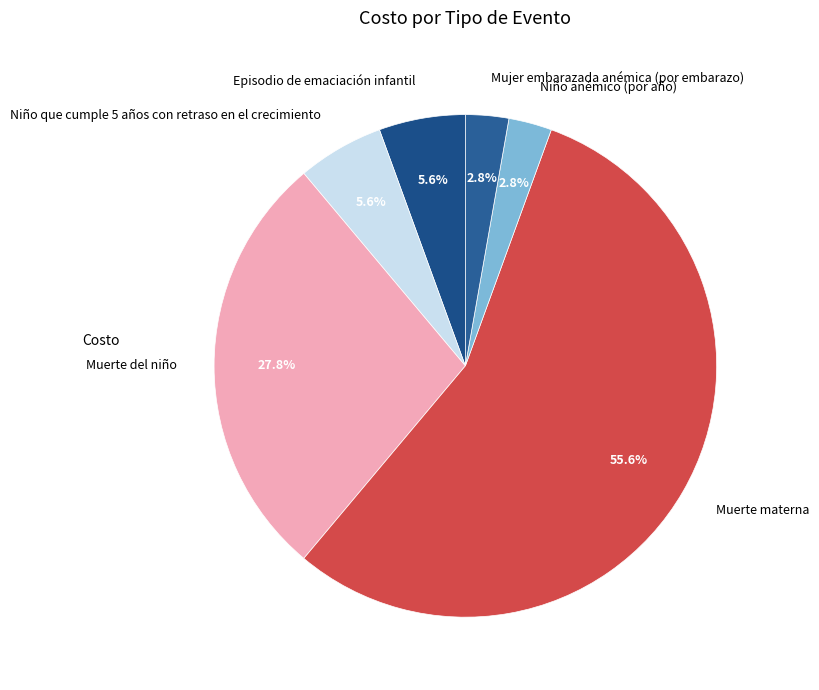

What is the largest slice in the pie chart?

Muerte materna